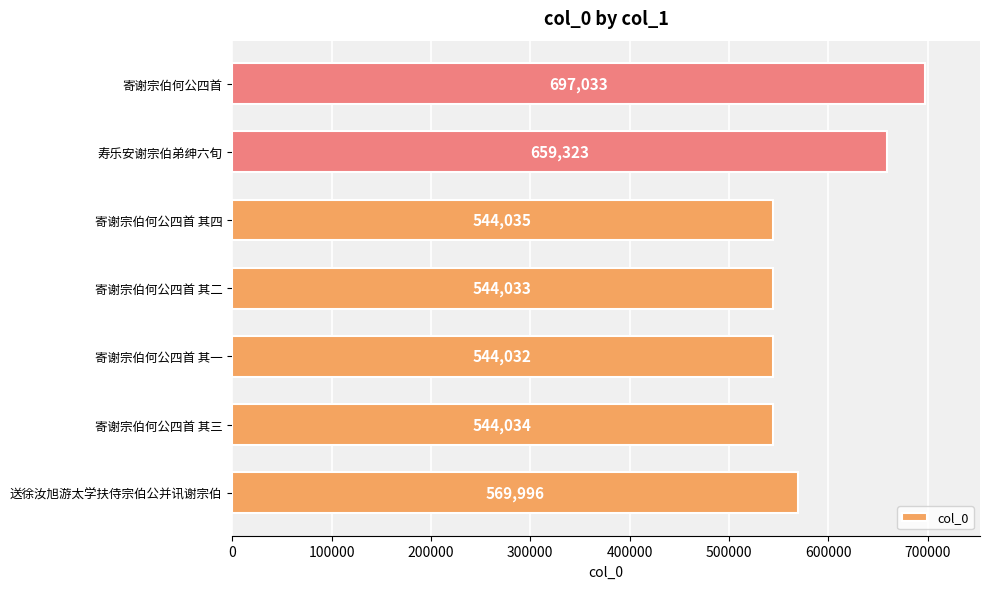

What is the smallest value displayed?

544032